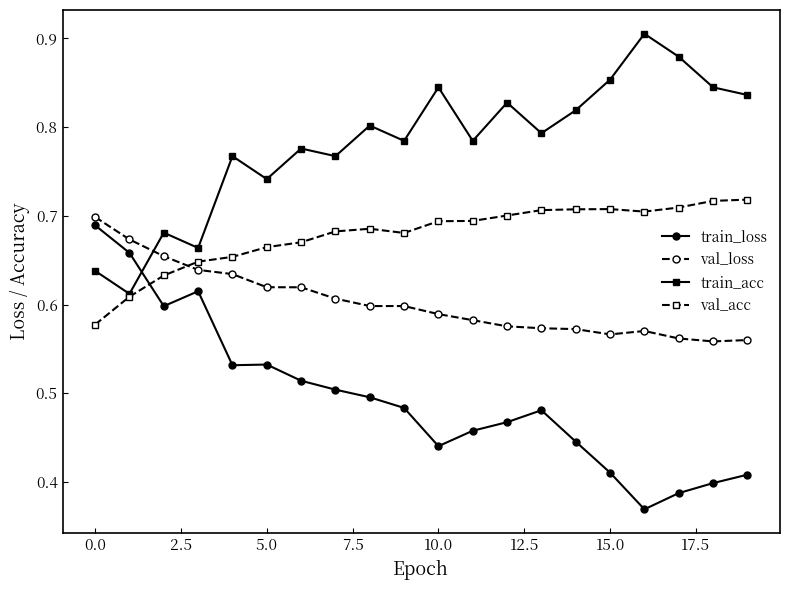

What is the sum of all val_loss values?

12.1